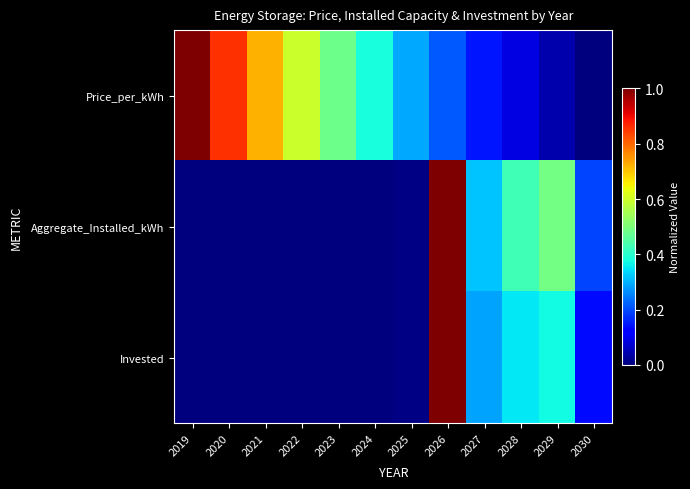

Rank the series at 2022 from highest to lowest value.

Price_per_kWh, Aggregate_Installed_kWh, Invested